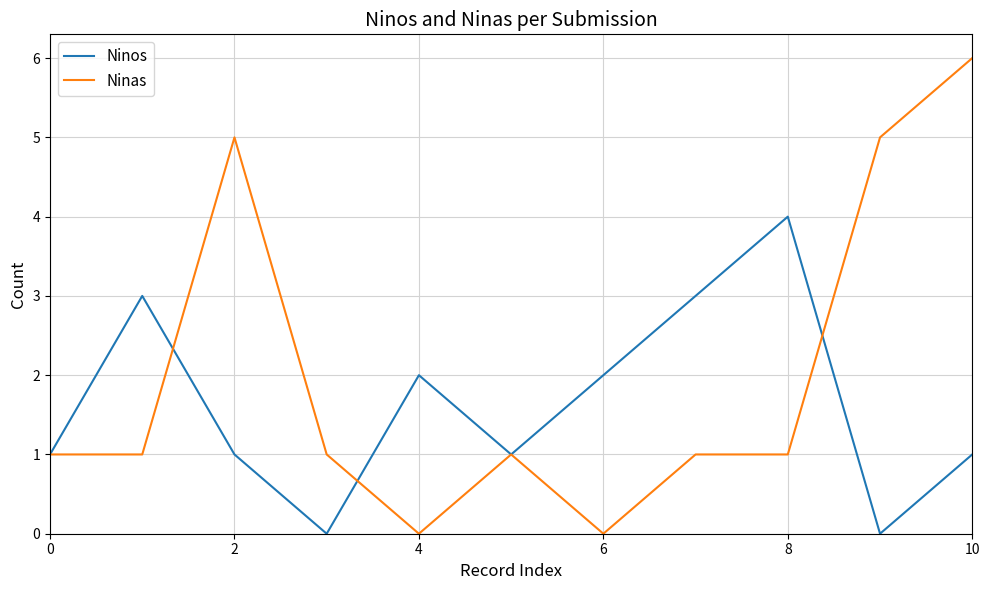

List the series in order of their peak value, lowest first.

Ninos, Ninas